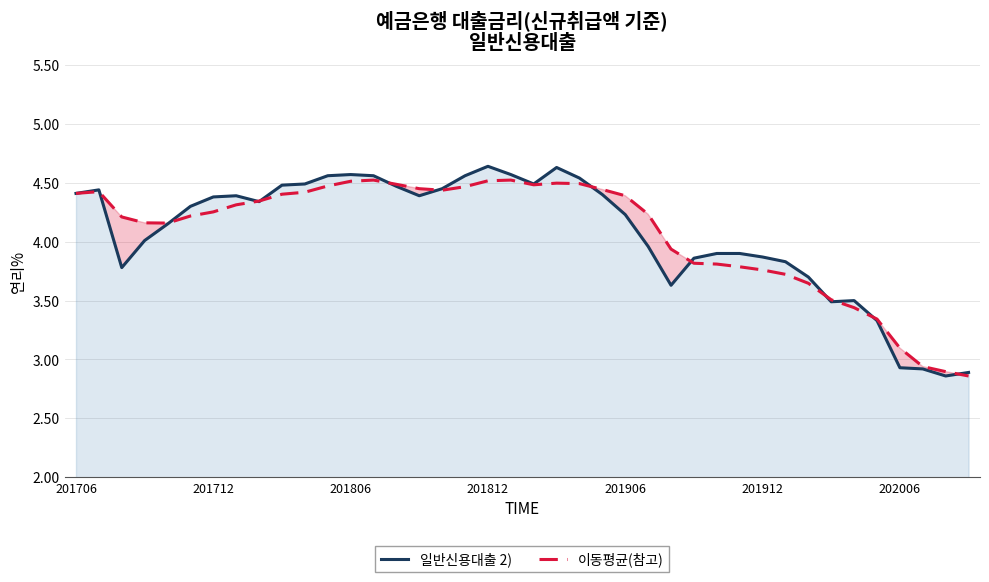

Is it true that 일반신용대출 2) equals 7.7 at 201706?

False